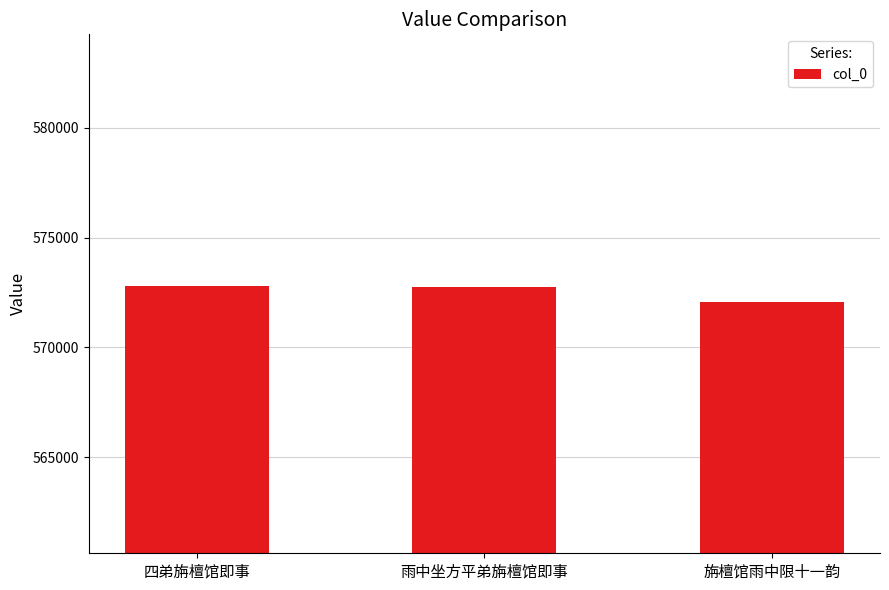

The chart shows a value of 293637 at 旃檀馆雨中限十一韵. True or false?

False